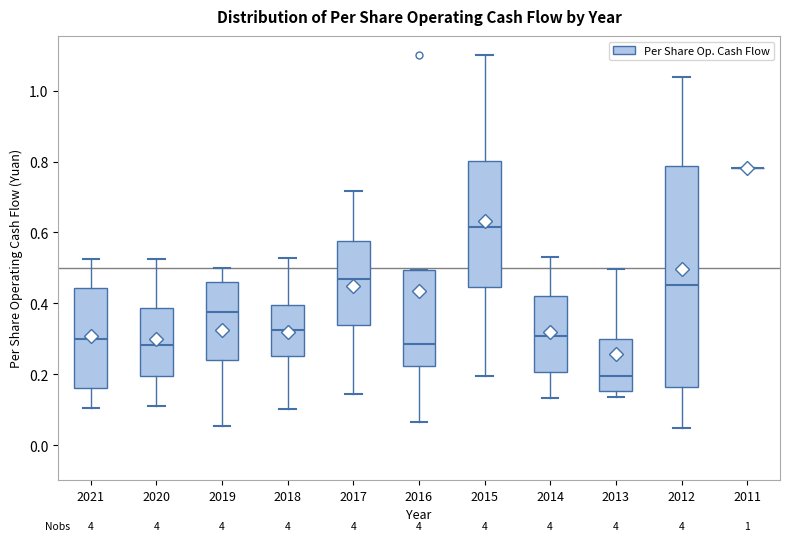

Comparing the boxes themselves (not the whiskers), which one is the tallest?

2012